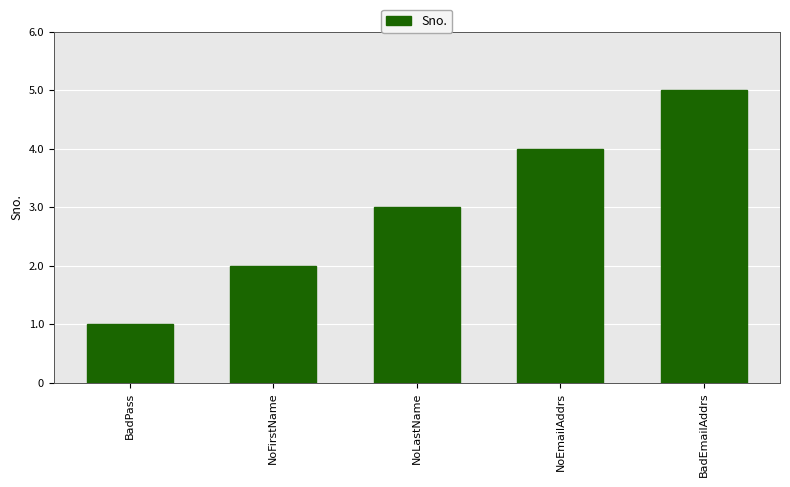

Rank the categories by value from highest to lowest.

BadEmailAddrs, NoEmailAddrs, NoLastName, NoFirstName, BadPass